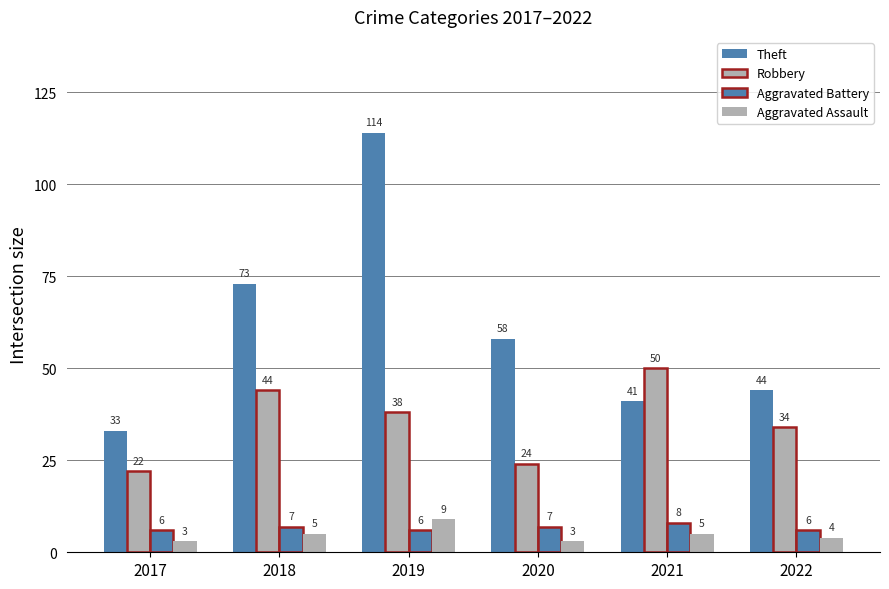

The value of Robbery at 2022 is 34. True or false?

True